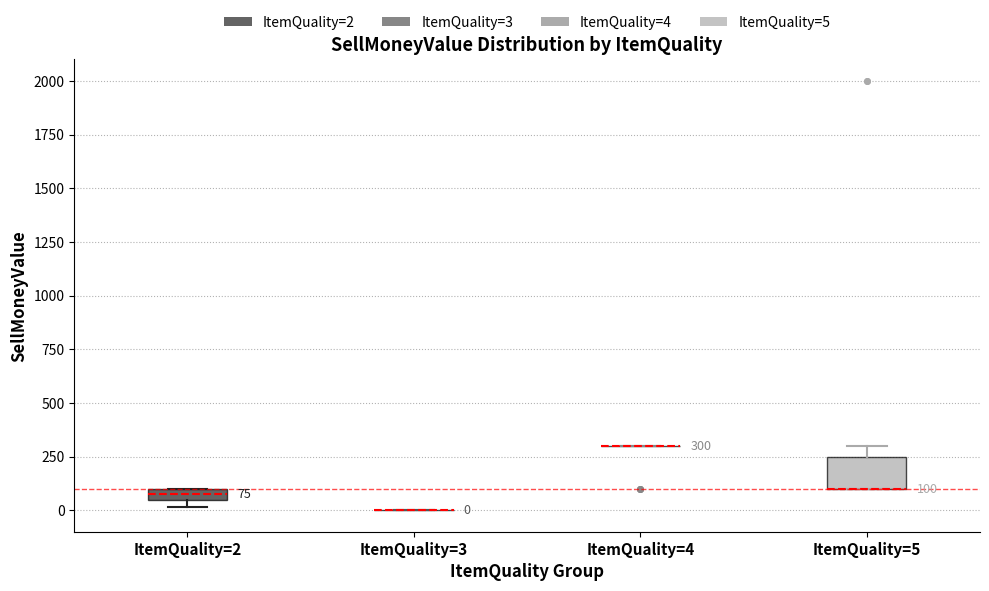

Which box is the tallest, from its lower edge to its upper edge?

ItemQuality=5